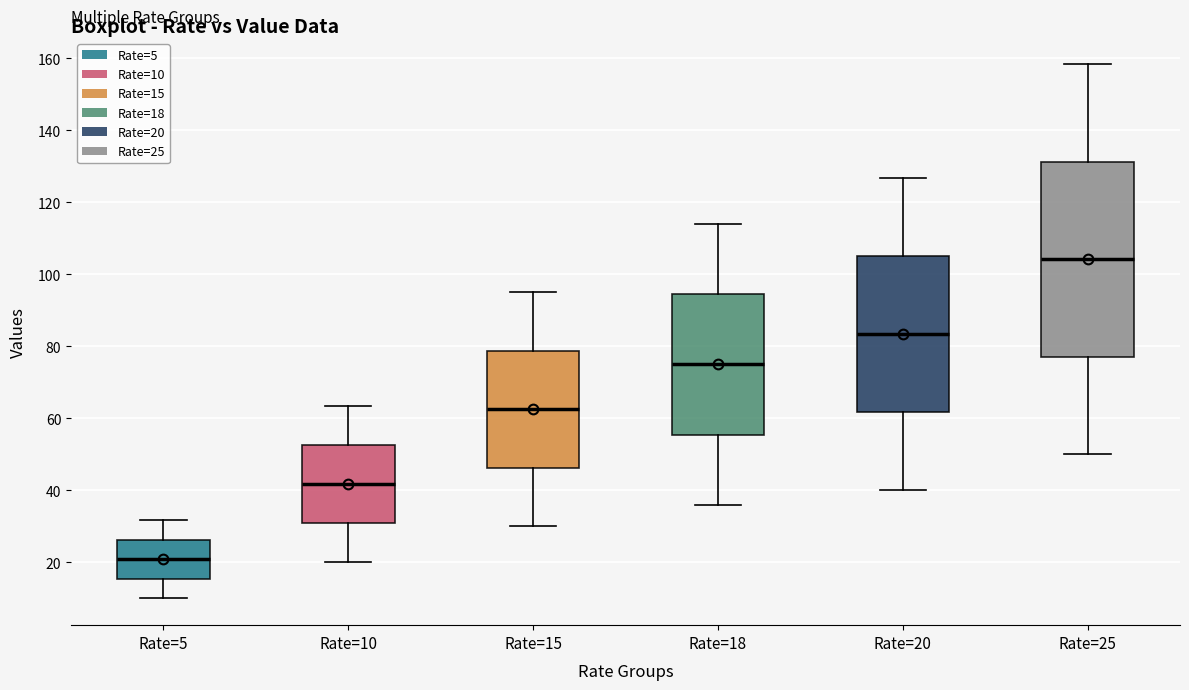

Which box is the tallest, from its lower edge to its upper edge?

Rate=25